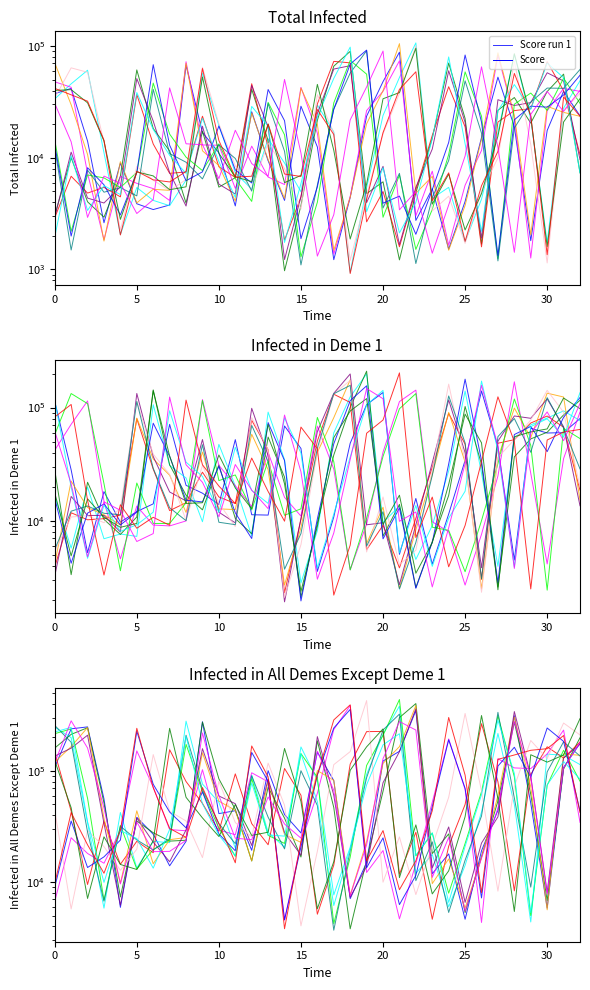

How many categories are shown in the chart?

33